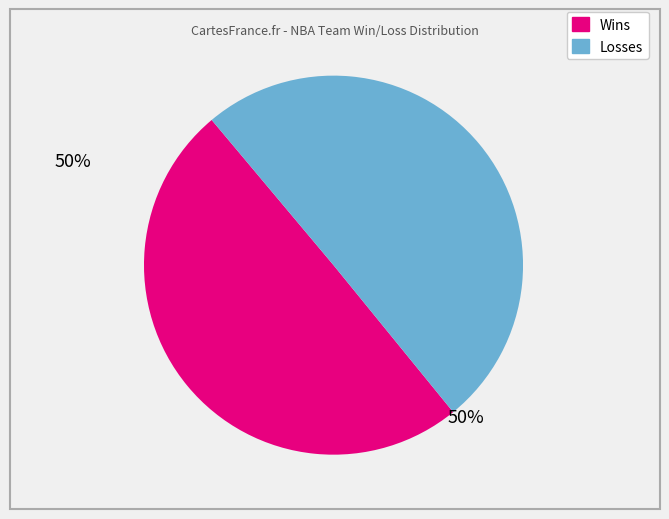

How many segments does this pie chart have?

2